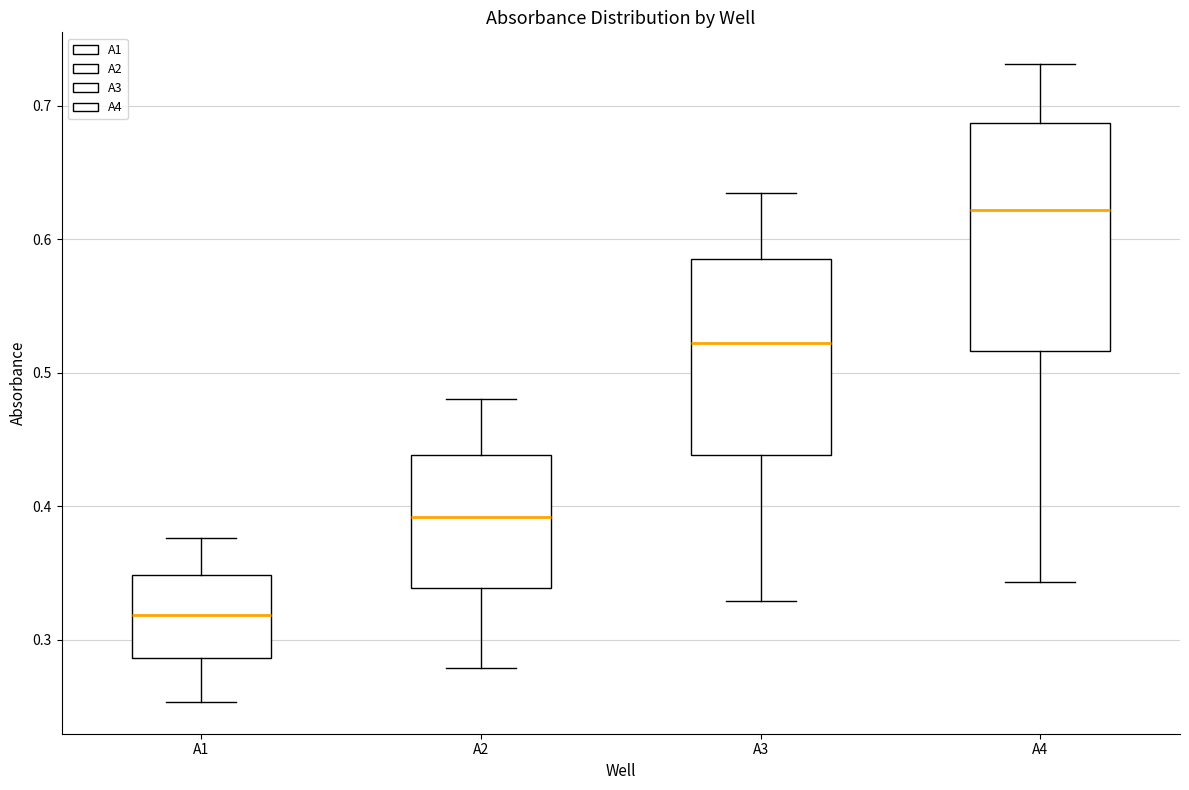

Comparing the boxes themselves (not the whiskers), which one is the tallest?

A4